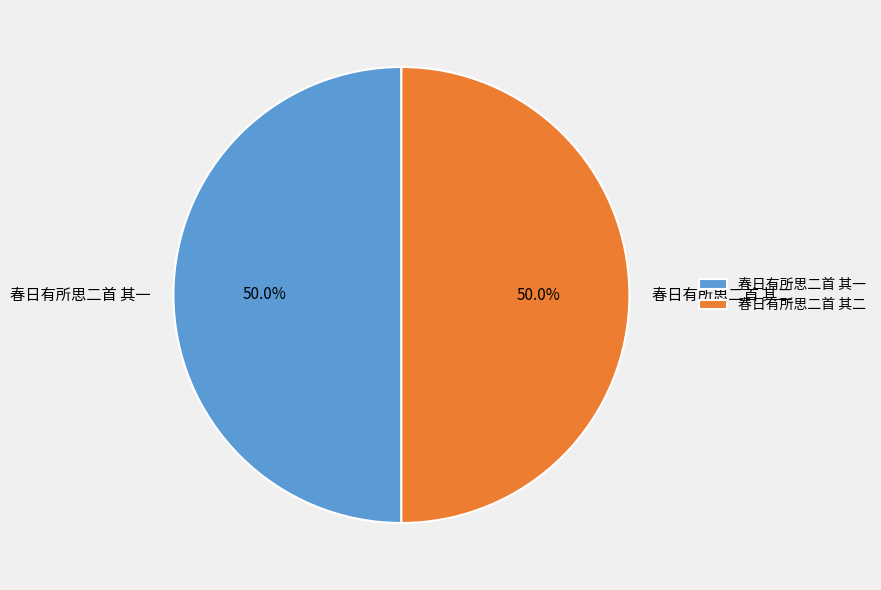

True or false: 春日有所思二首 其二 accounts for 61% of the total.

False